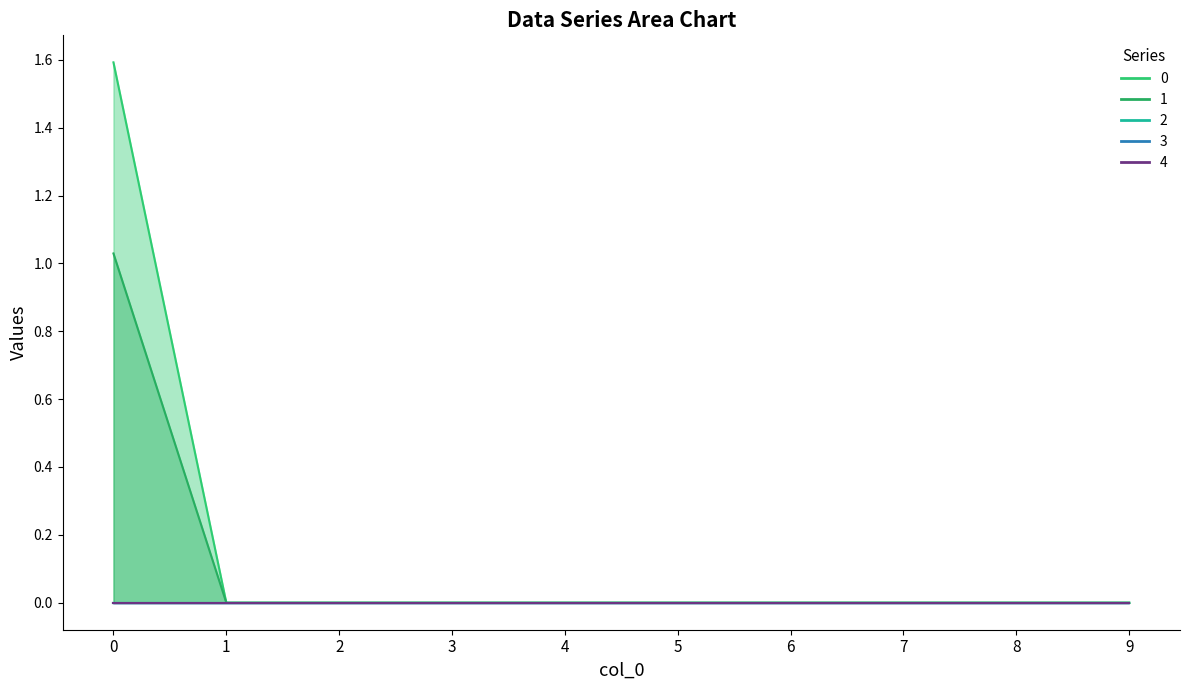

What are all the series names shown in the legend?

0, 1, 2, 3, 4